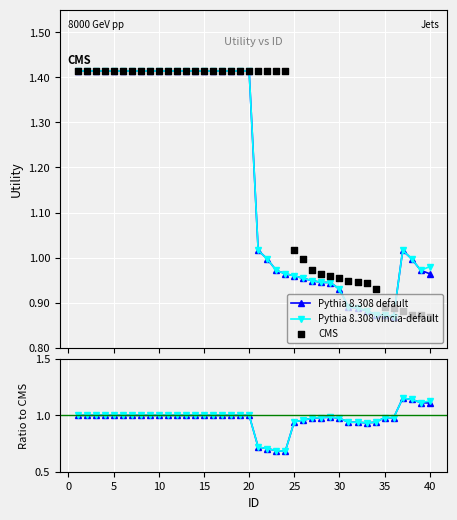

What are all the series names shown in the legend?

Pythia 8.308 default, Pythia 8.308 vincia-default, CMS